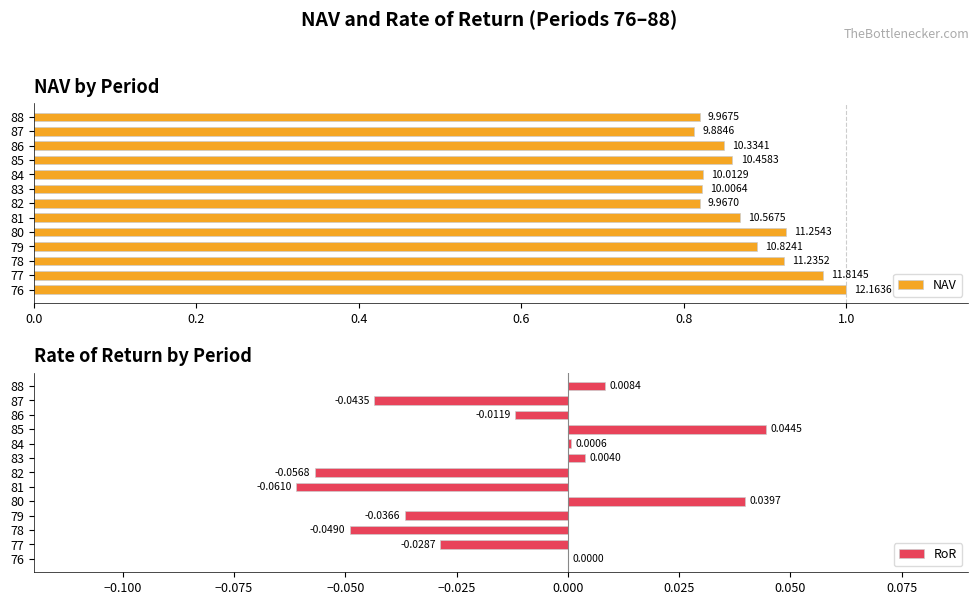

Which category has the highest value in the RoR series?

85